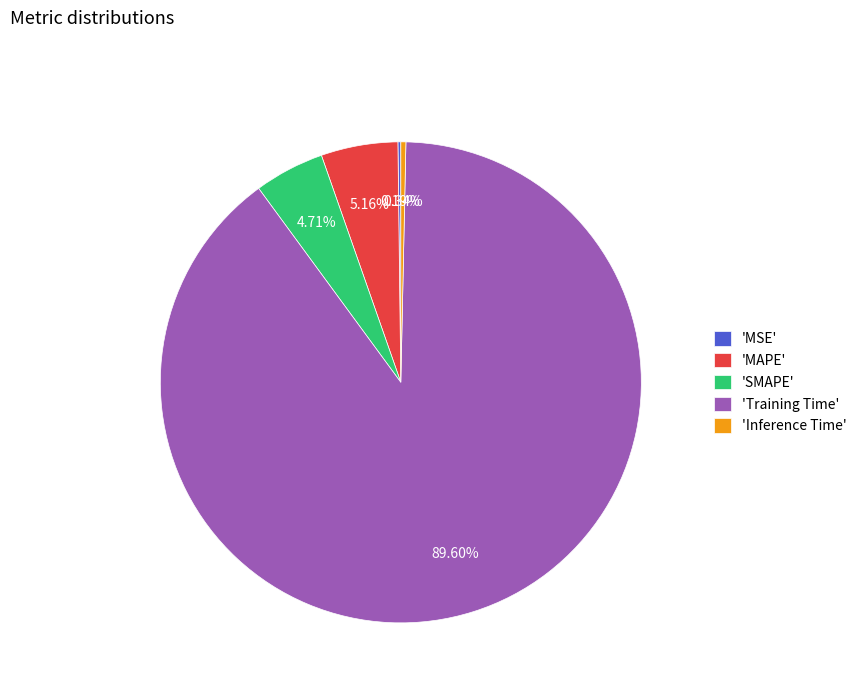

Which slice is the largest?

'Training Time'